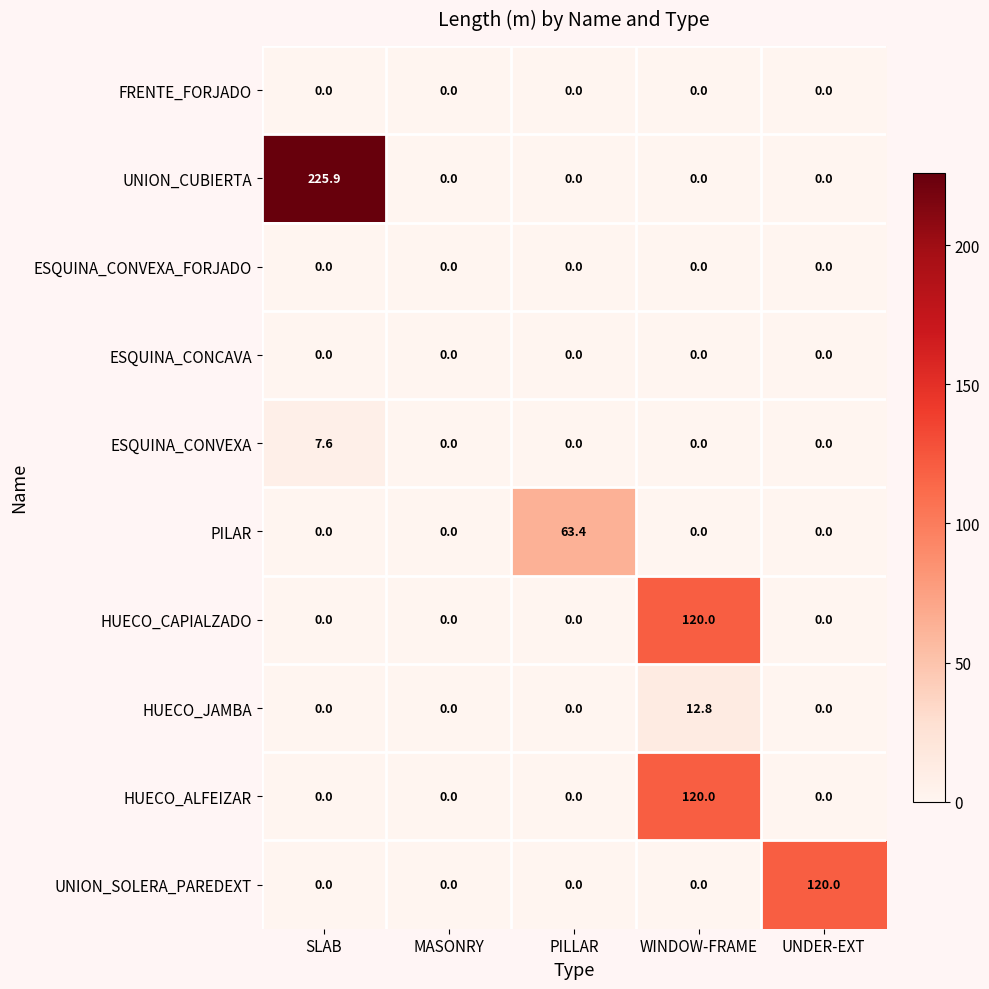

What is the total value across all series at SLAB?

233.5